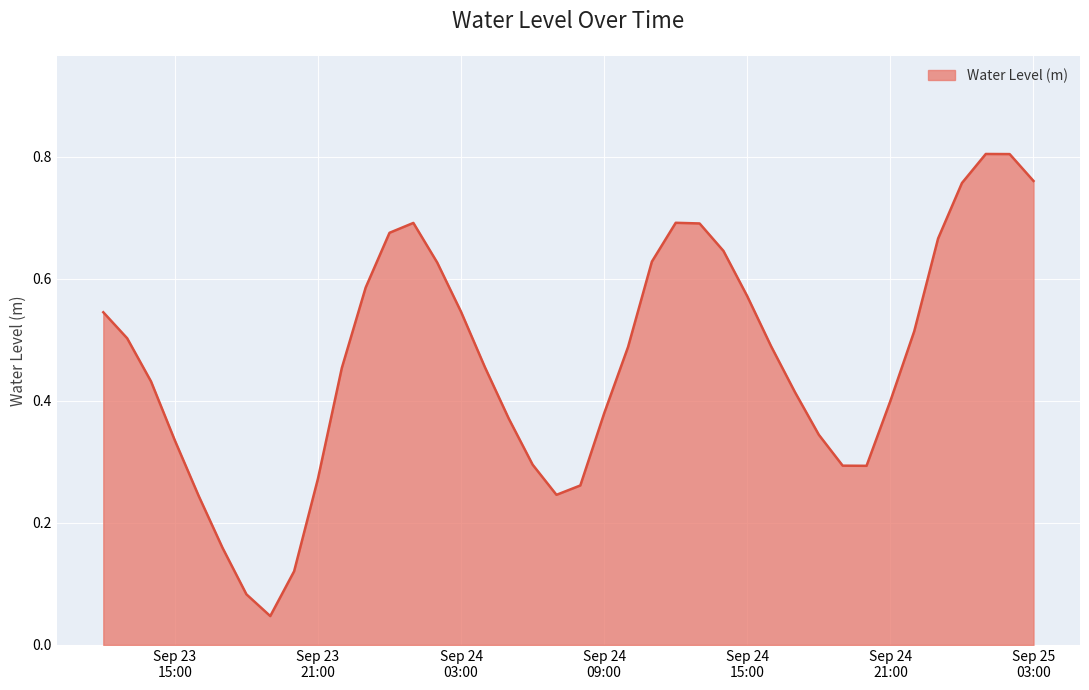

How many lines are shown in the chart?

1